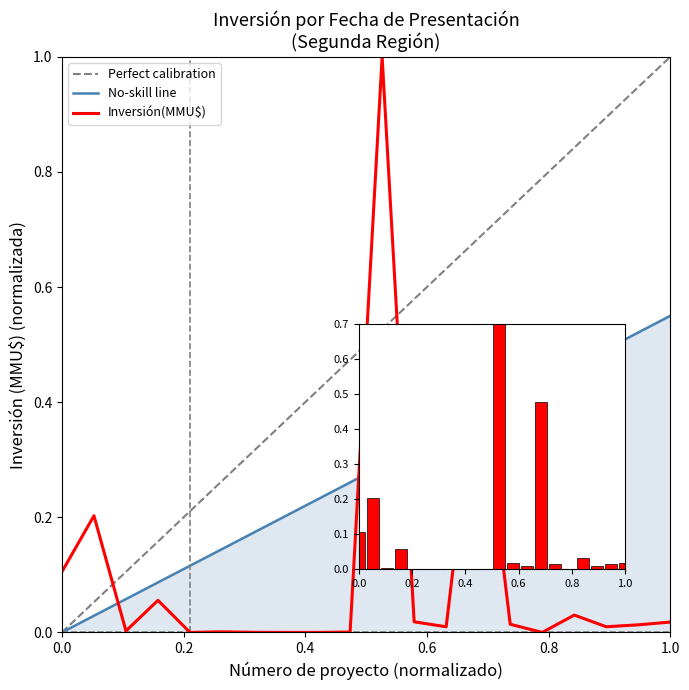

Does the chart contain any negative values?

No